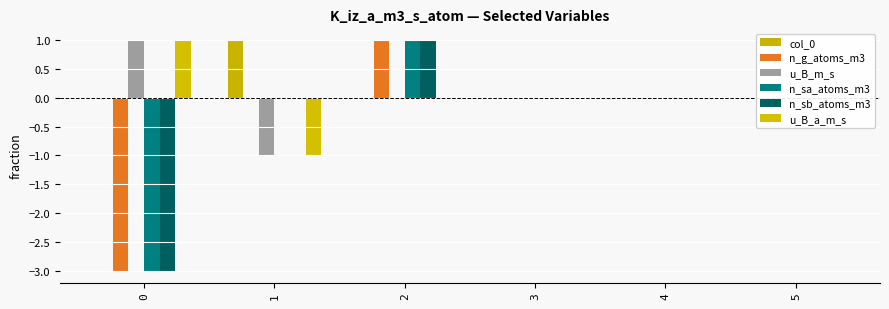

Where is u_B_m_s nearest to the value 0?

2